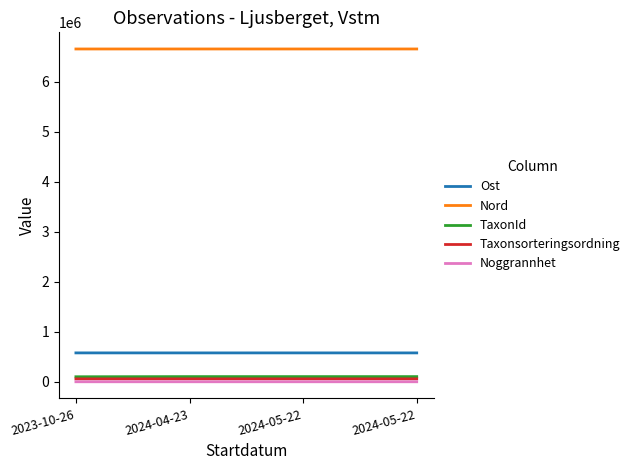

What is the total value across all series at 2023-10-26?

7388469